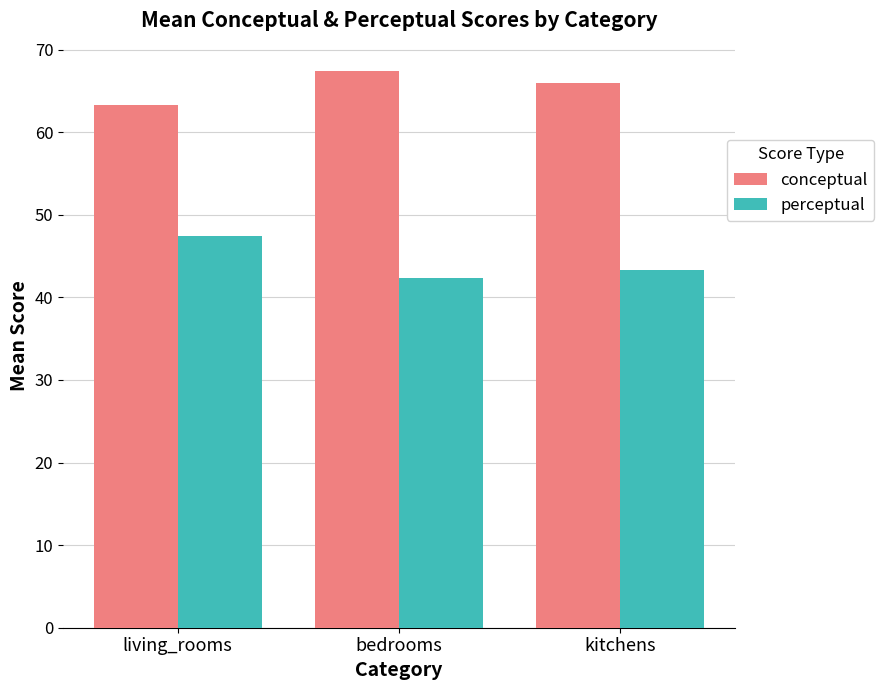

List the series in order of their overall mean, lowest first.

perceptual, conceptual